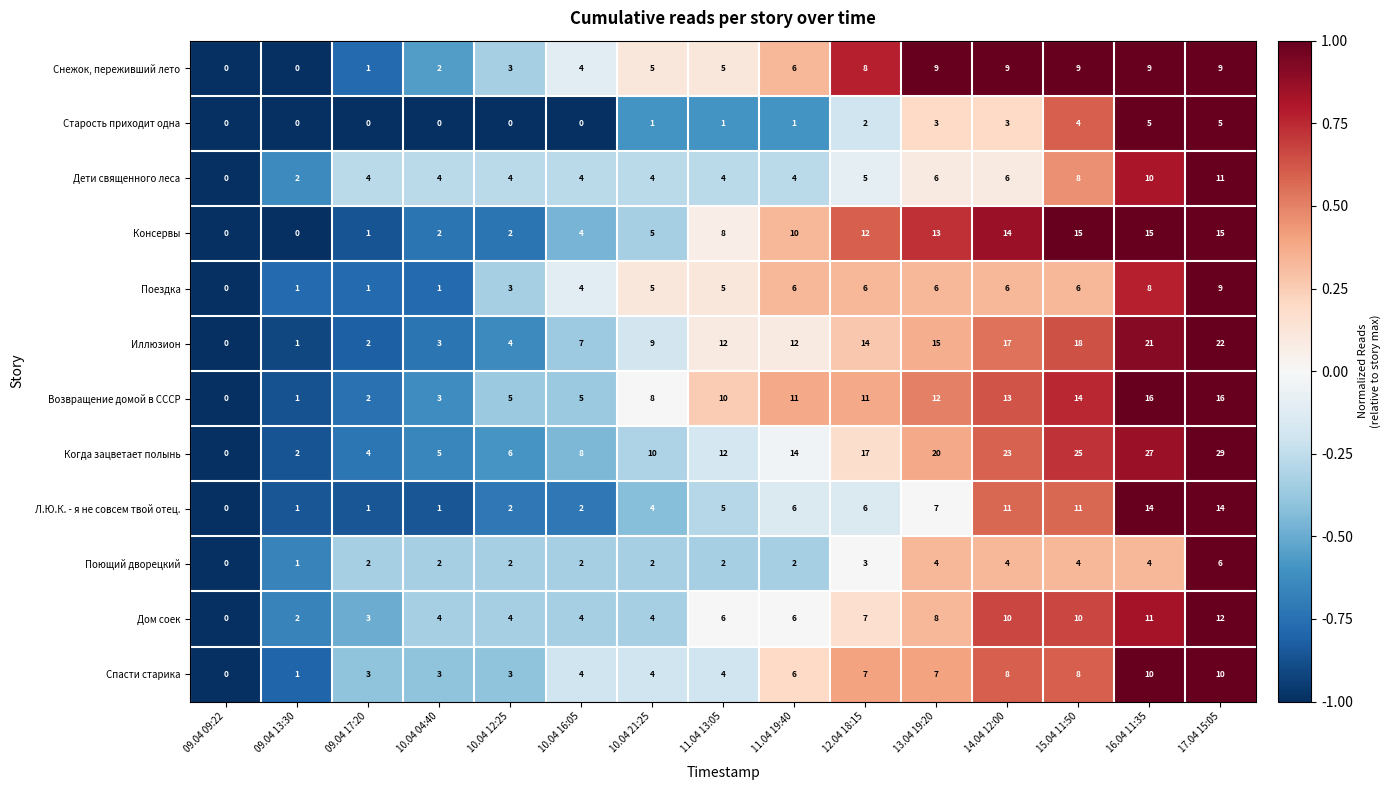

What is the difference between the highest and lowest values at 11.04 13:05?

11